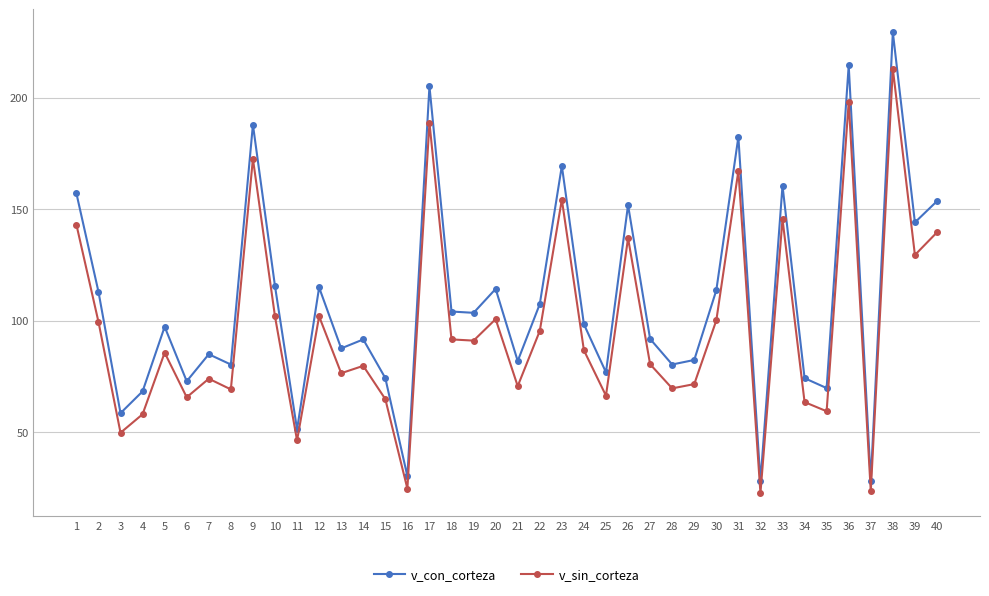

Which series has the widest spread of values?

v_con_corteza